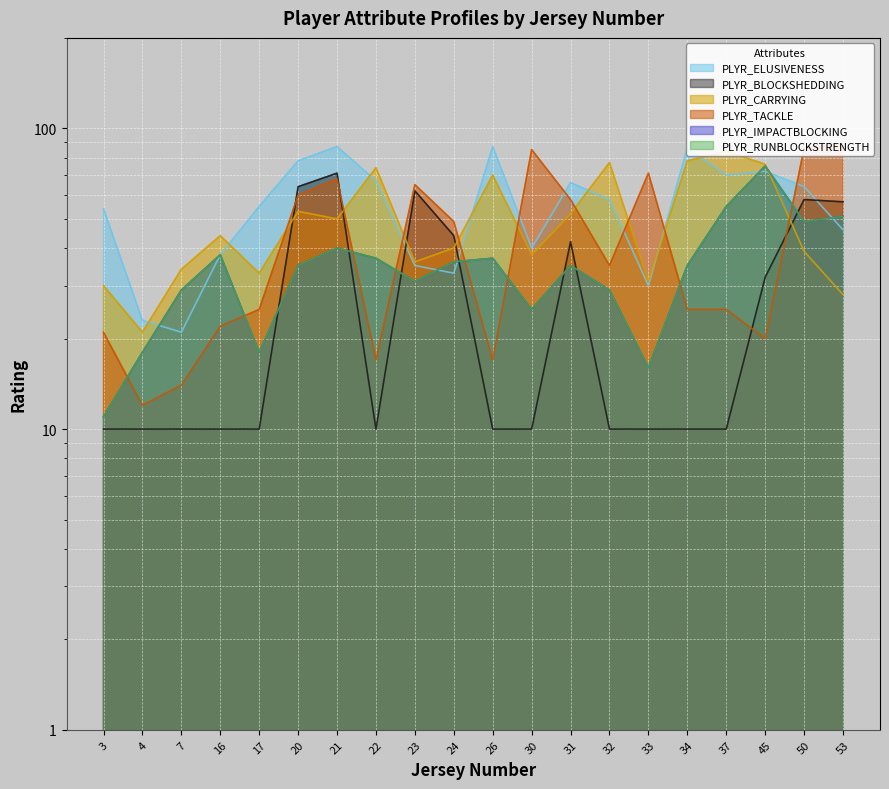

How many times do PLYR_TACKLE and PLYR_ELUSIVENESS cross each other?

7